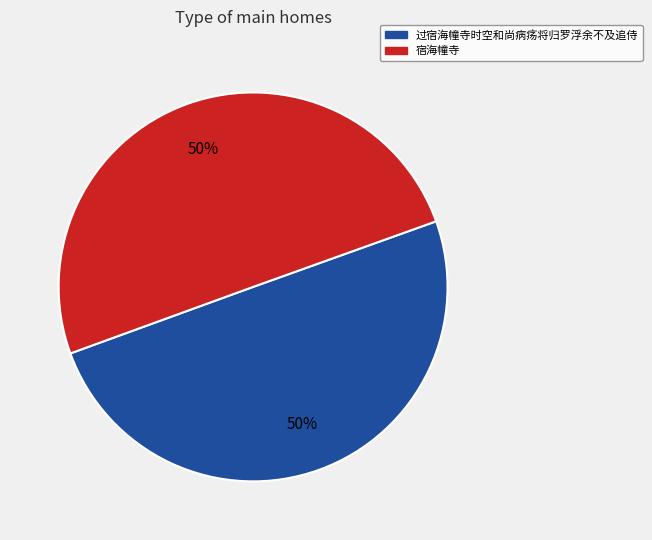

The 宿海幢寺 slice represents 50% of the pie. True or false?

True